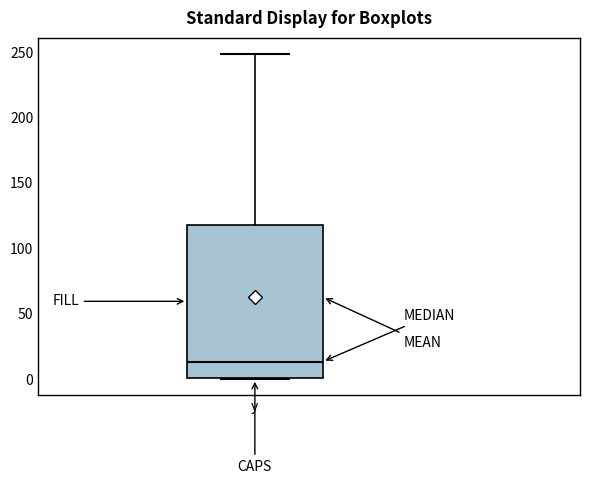

Read this box plot against the y-axis: the position of the median line, the range covered by the box, and the ends of both whiskers. The values are not printed on the chart, so give them approximately, as read against the axis.

median 15, box 0 to 120, whiskers 0 to 250